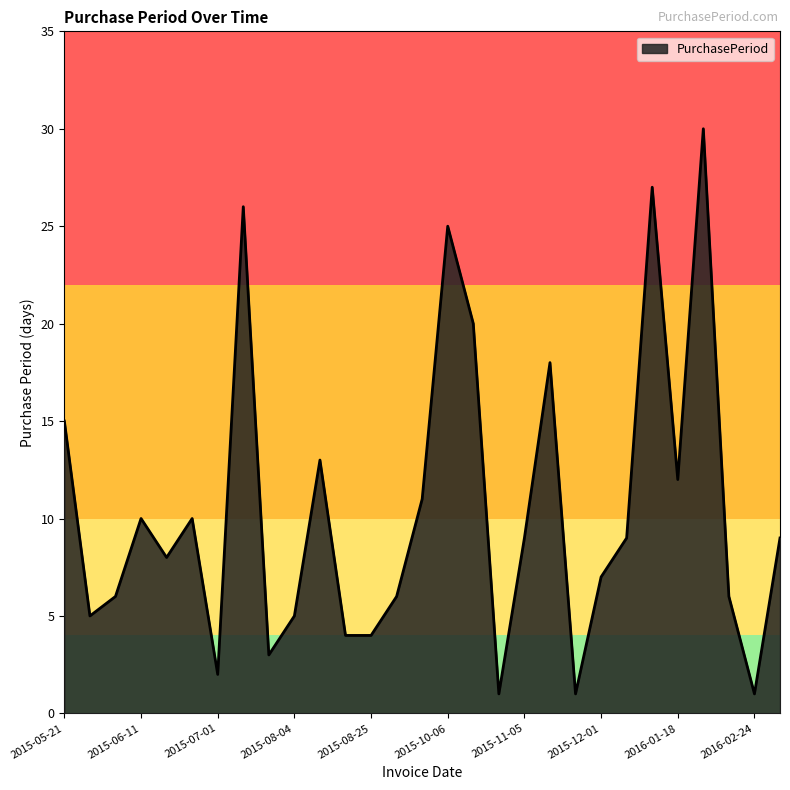

What is the sum of all values?

303